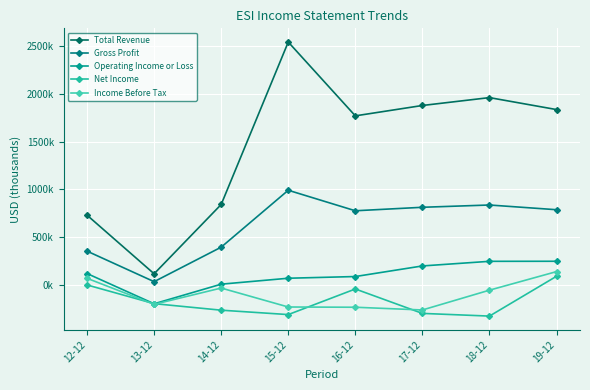

True or false: Net Income and Gross Profit intersect in this chart.

False